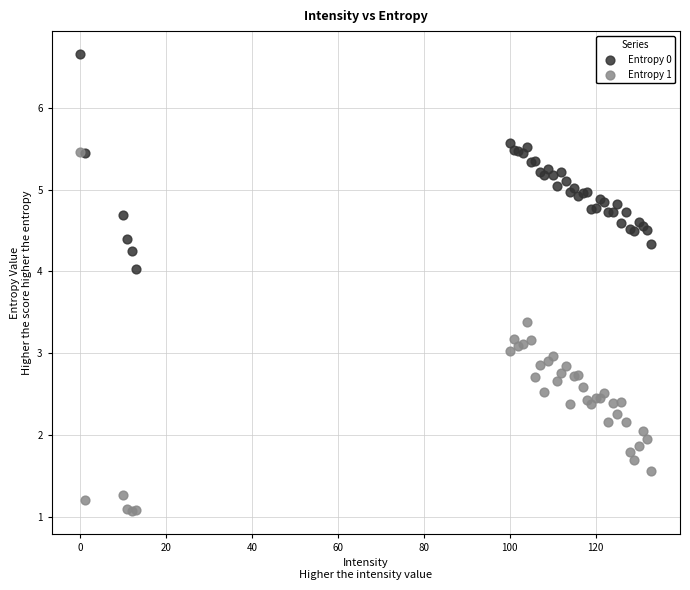

Which series reaches the minimum Y coordinate?

Entropy 1